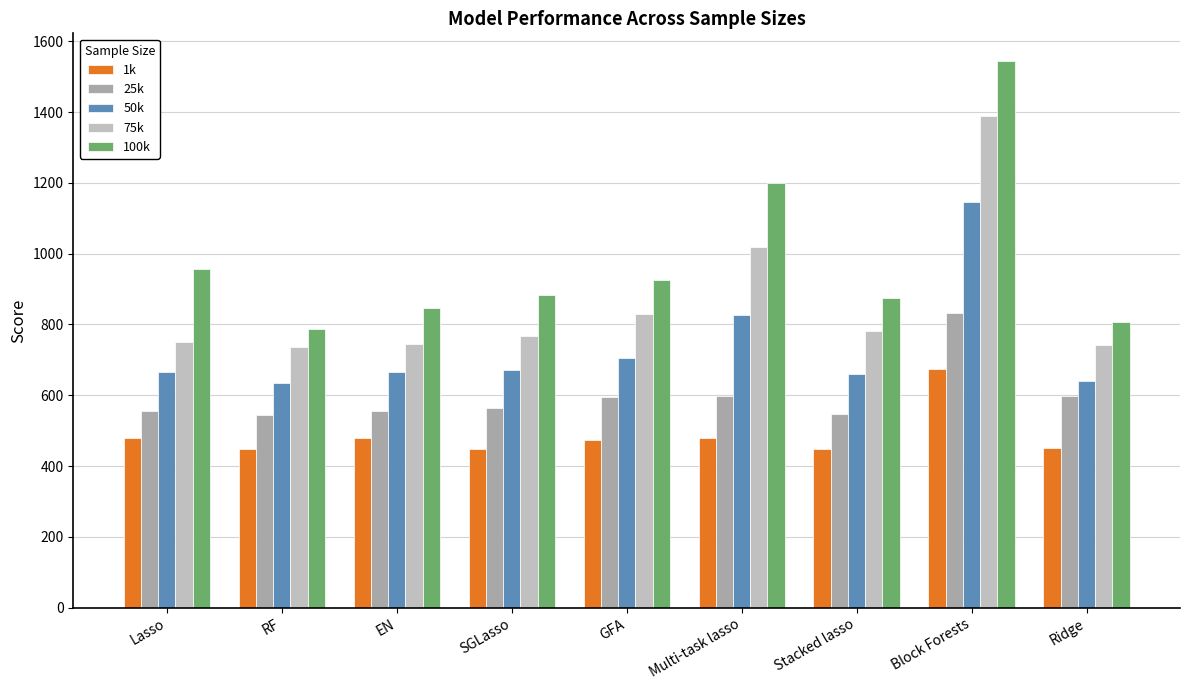

Is the value of 25k at RF greater than the value of 50k at SGLasso?

No